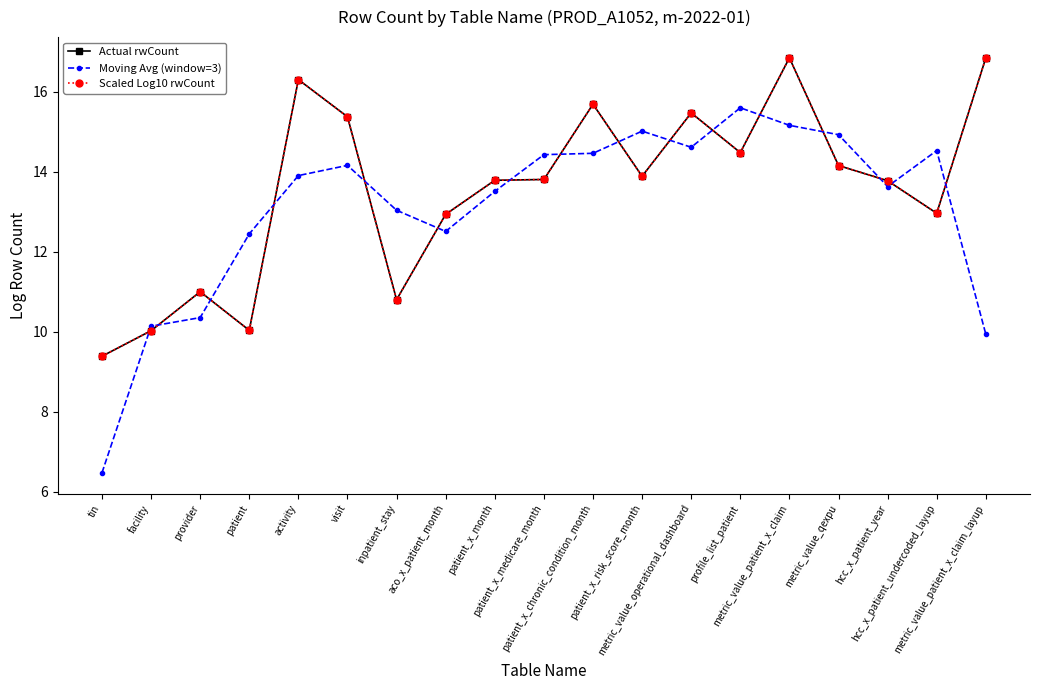

The Moving Avg (window=3) series shows 10.7 at tin. True or false?

False